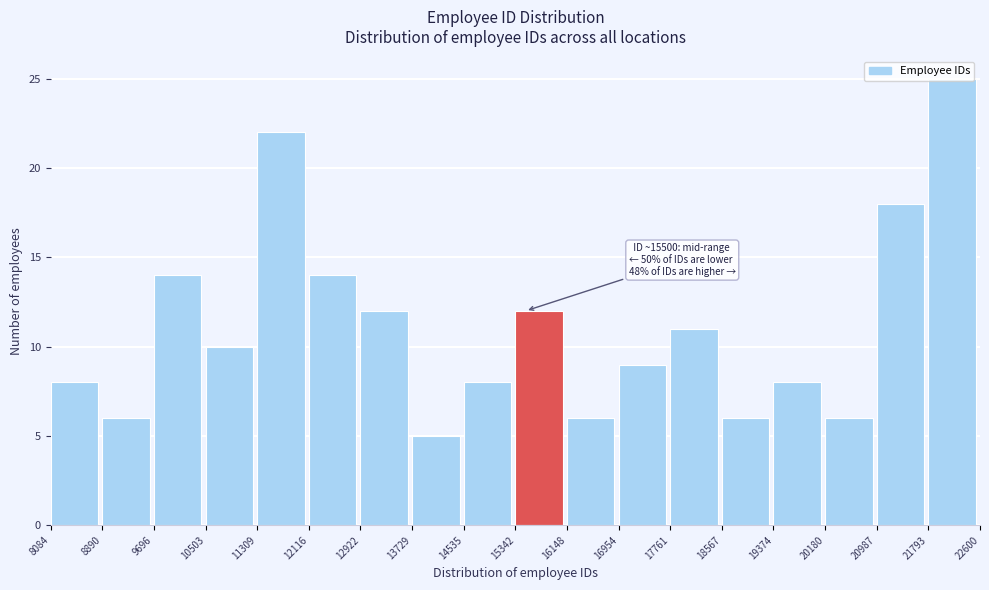

Which range on the x-axis has the tallest bar?

21793 to 22600